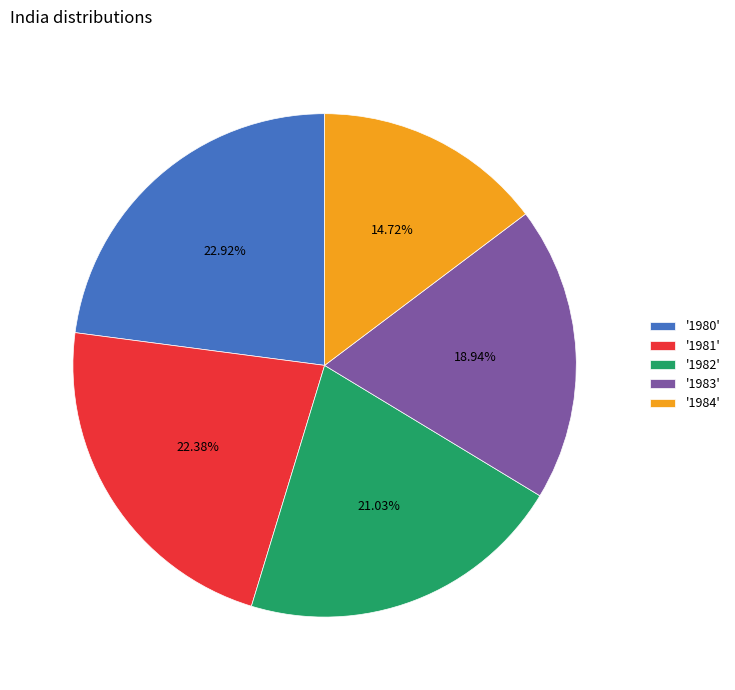

Which slice is the largest?

'1980'